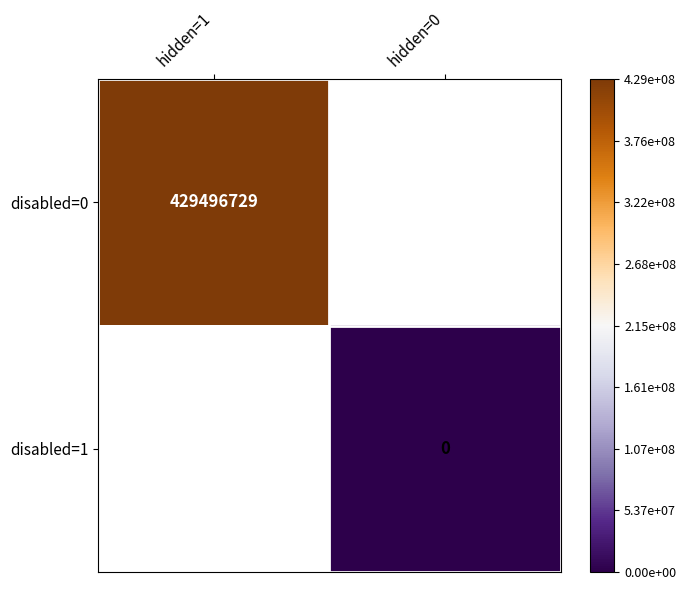

True or false: disabled=0 has a value of 429496729 at hidden=1.

True